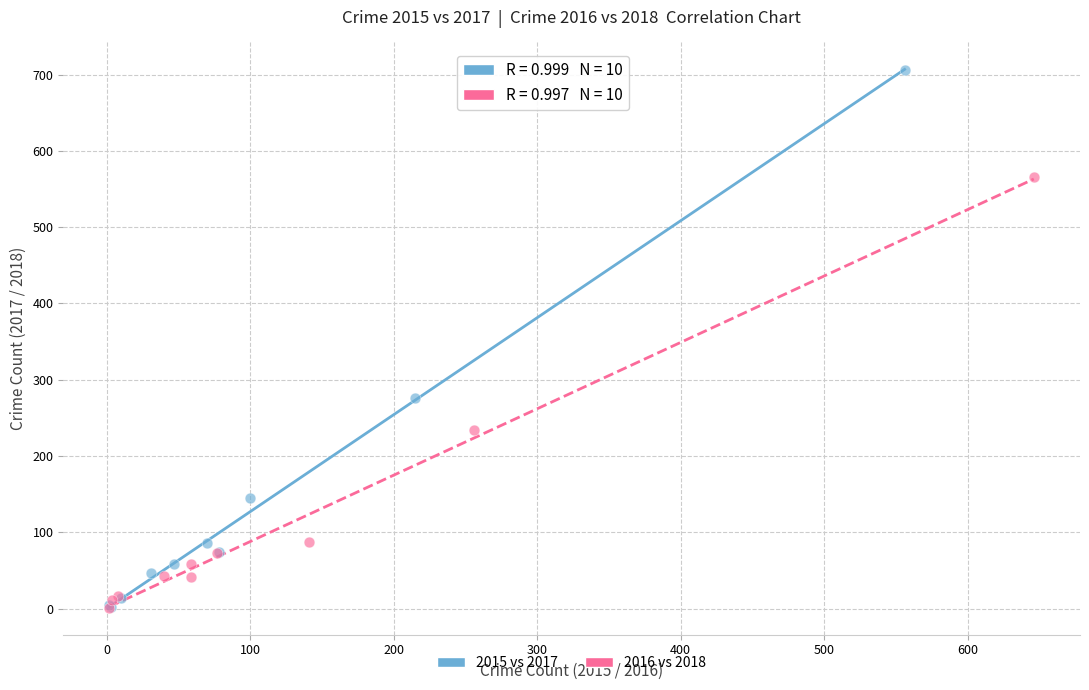

Which series reaches the maximum Y coordinate?

2015 vs 2017